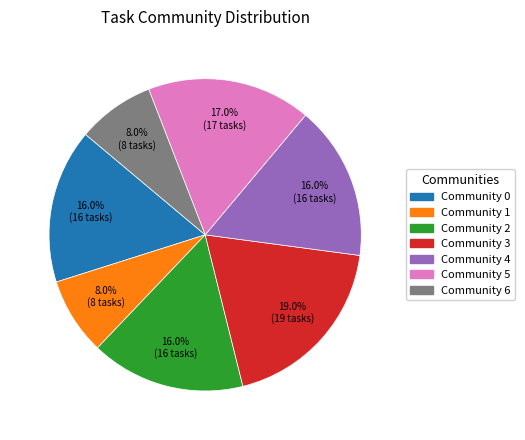

Is there any slice that represents more than half of the pie?

No